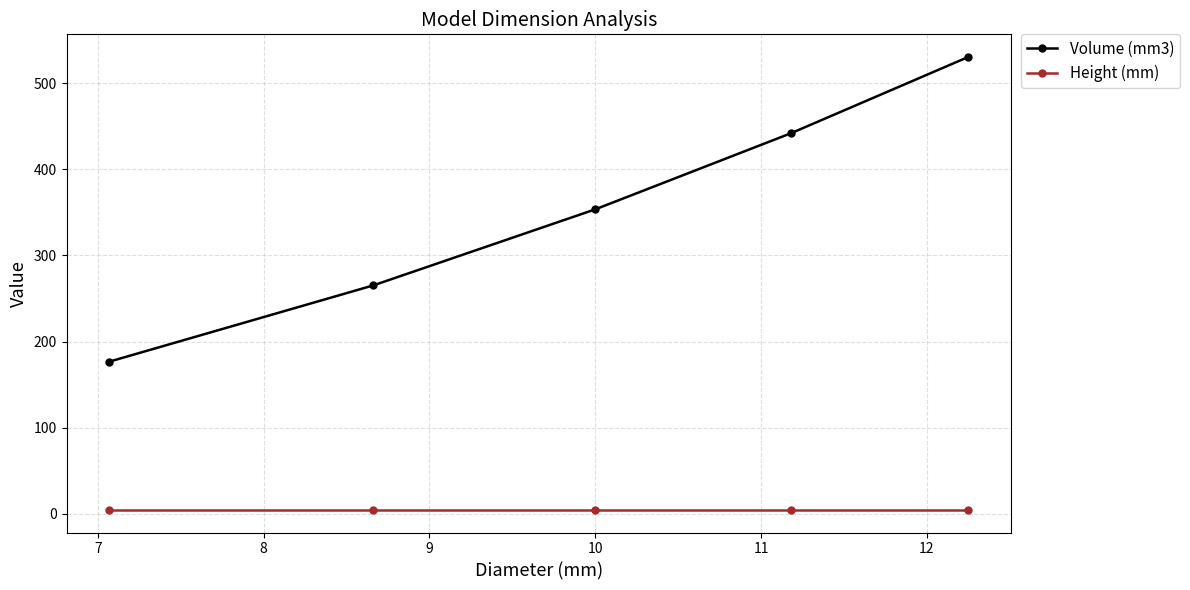

True or false: Volume (mm3) and Height (mm) intersect in this chart.

False